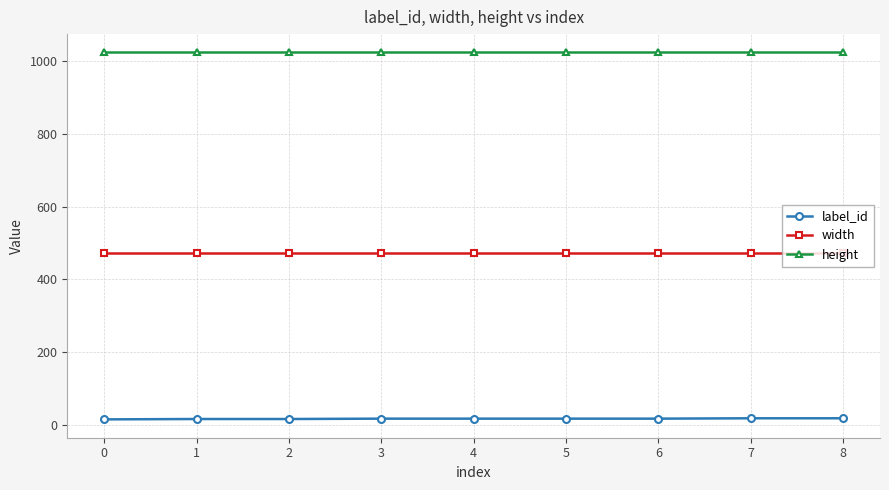

Rank the series by their maximum value, from highest to lowest.

height, width, label_id